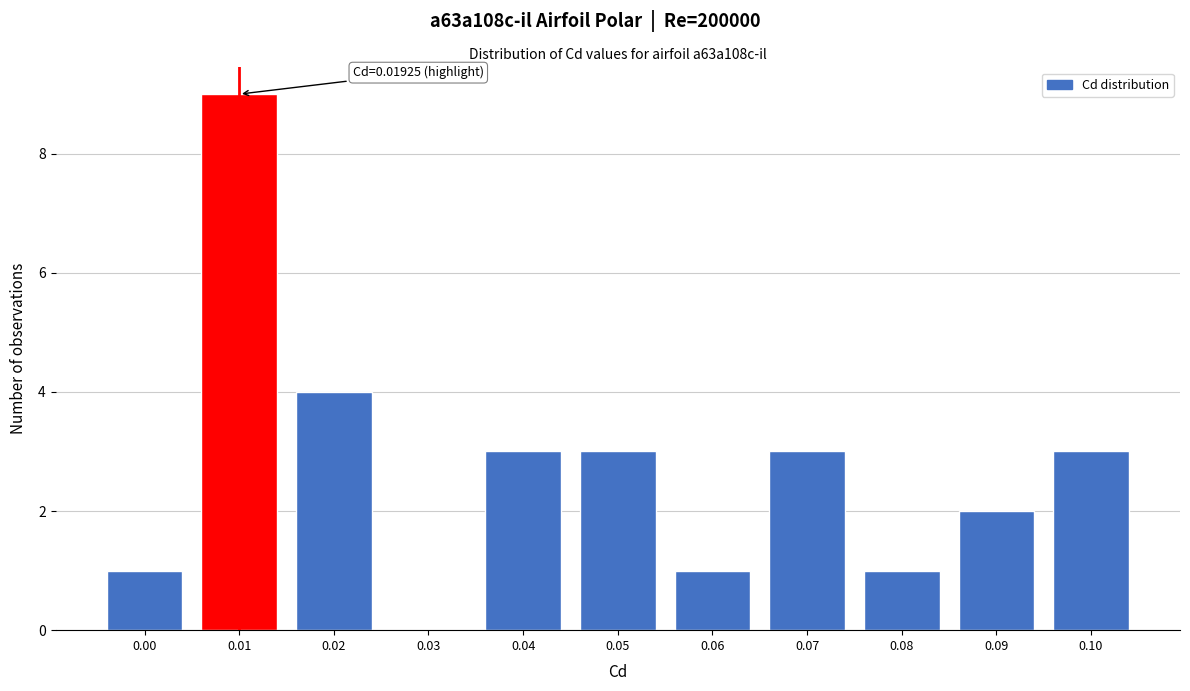

Reading left to right, list all the values displayed in this chart.

0.00=1	0.01=9	0.02=4	0.03=0	0.04=3	0.05=3	0.06=1	0.07=3	0.08=1	0.09=2	0.10=3